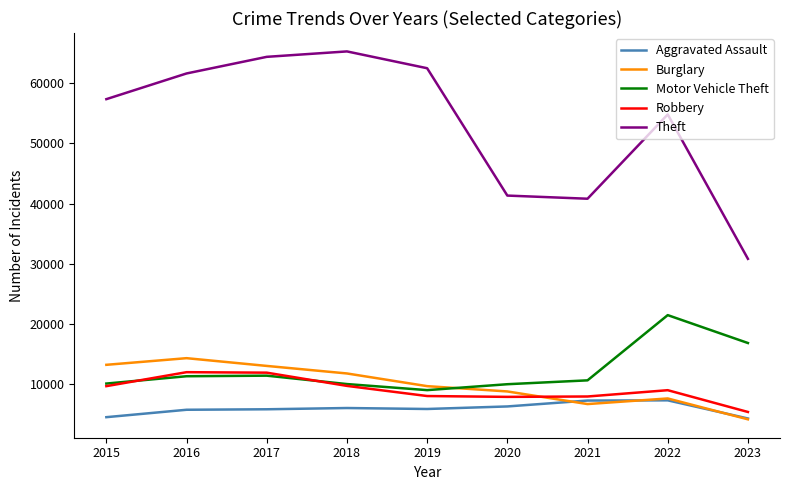

The value of Burglary at 2019 is 9638. True or false?

True